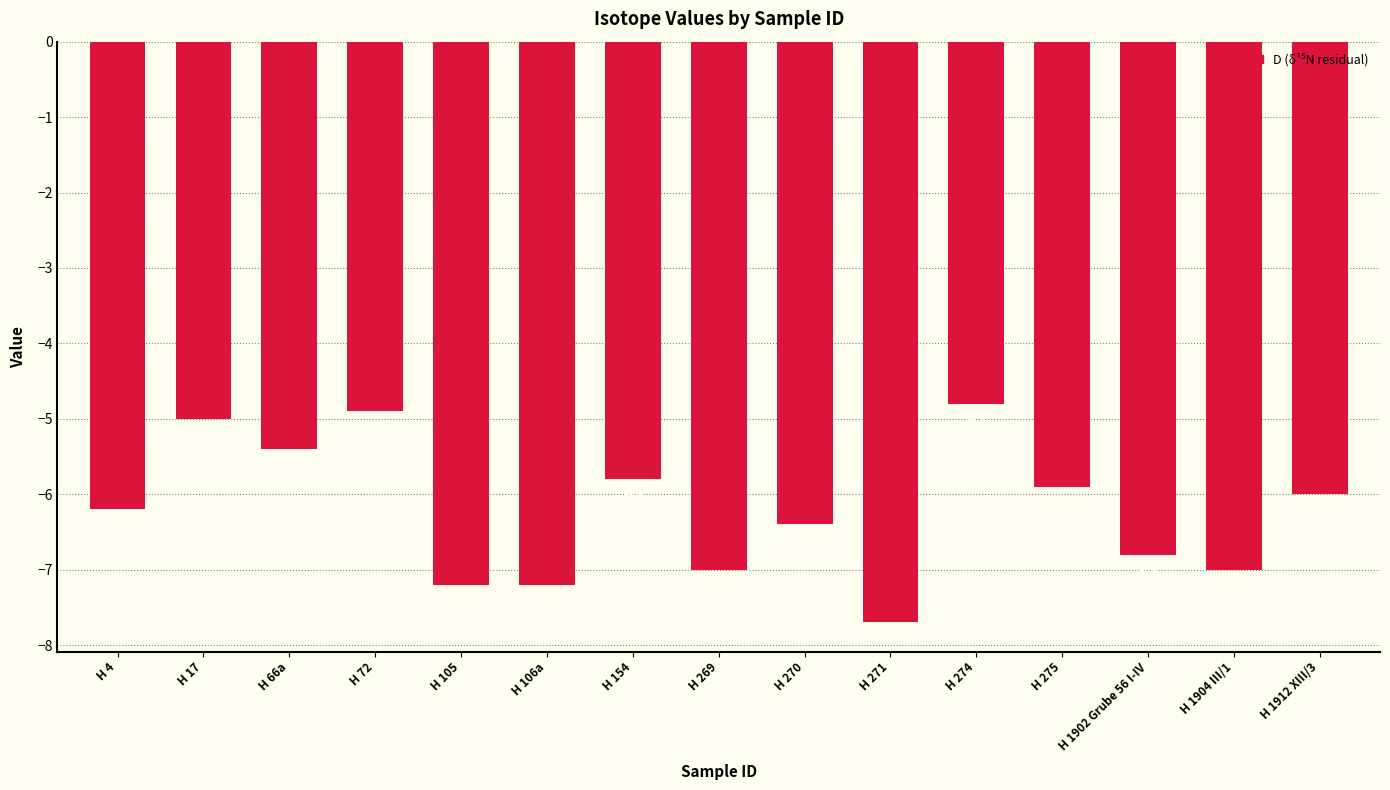

How many distinct data groups are displayed?

1